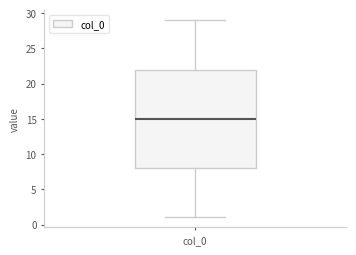

Transcribe this box plot: give where the median line is, the range the box spans, and where the two whiskers end, as read against the y-axis. The values are not printed on the chart, so give them approximately, as read against the axis.

median 15, box 8 to 22, whiskers 1 to 29